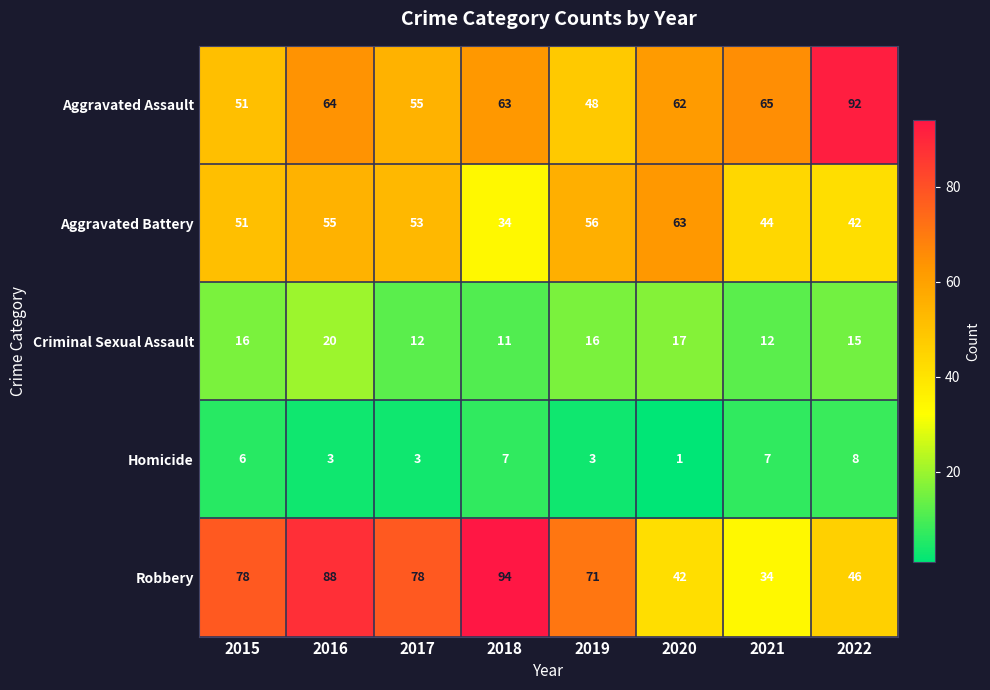

Which series has the widest spread of values?

Robbery